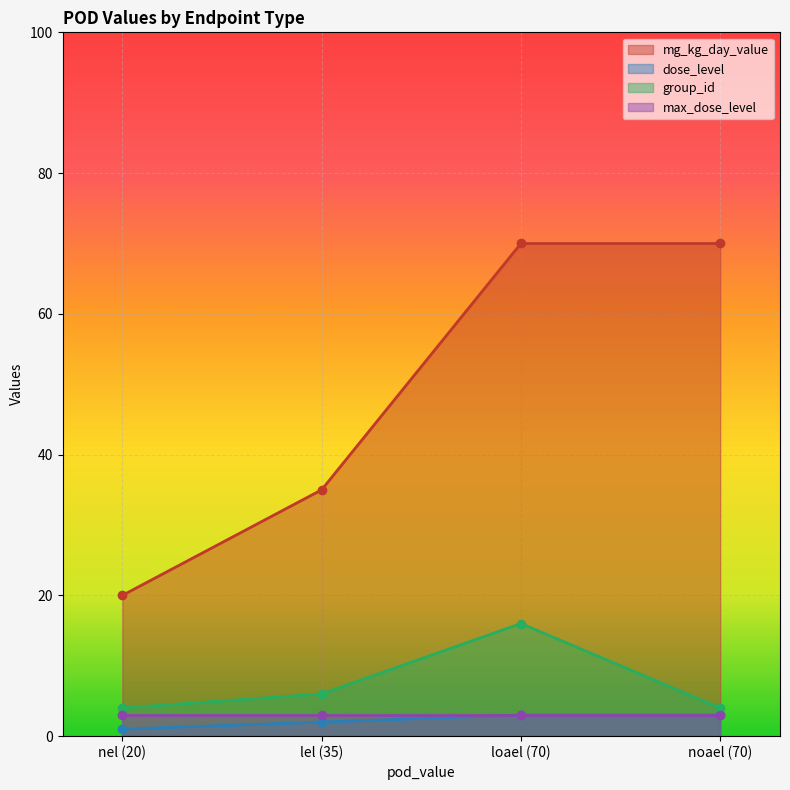

What is the maximum value shown in the chart?

70